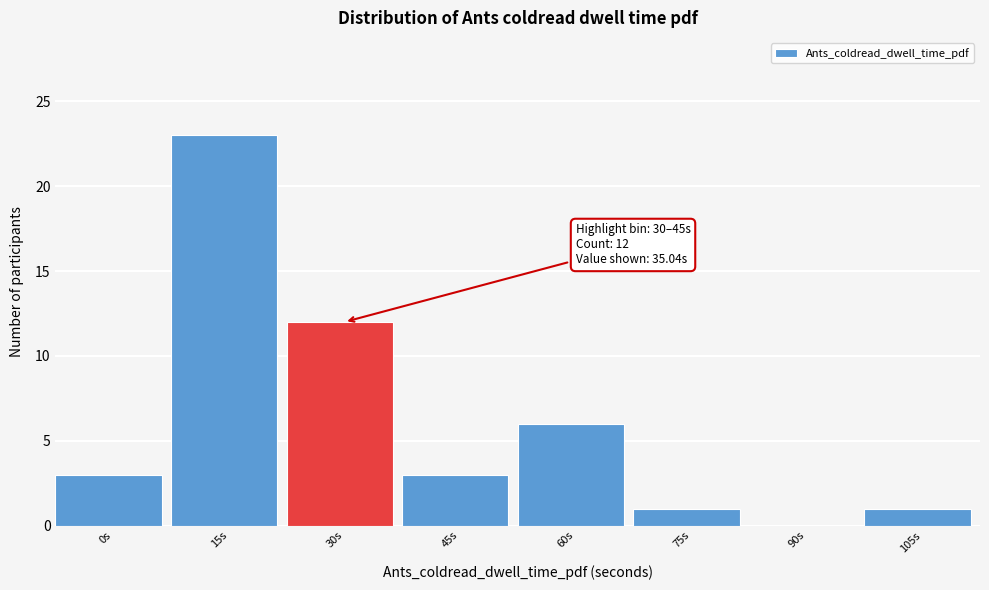

Reading left to right, list all the values displayed in this chart.

0s=3	15s=23	30s=12	45s=3	60s=6	75s=1	90s=0	105s=1